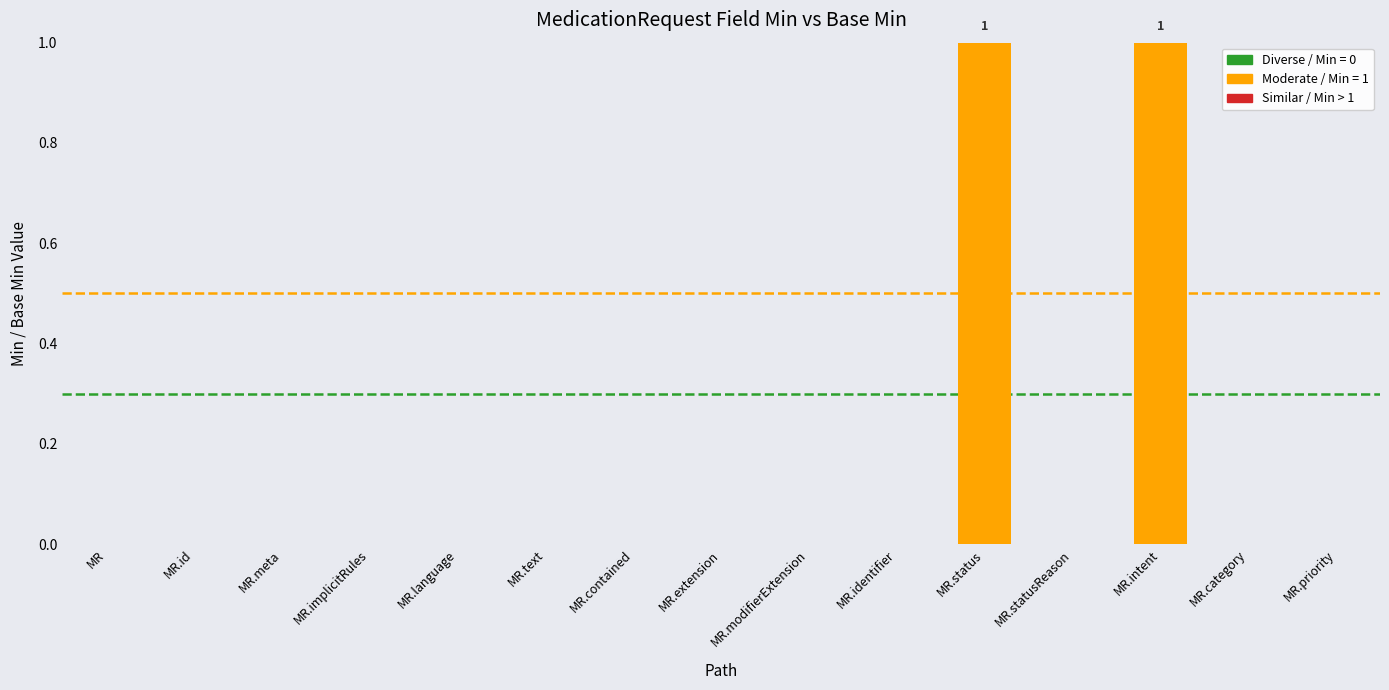

What is the change in value from MR.id to MR.intent?

+1